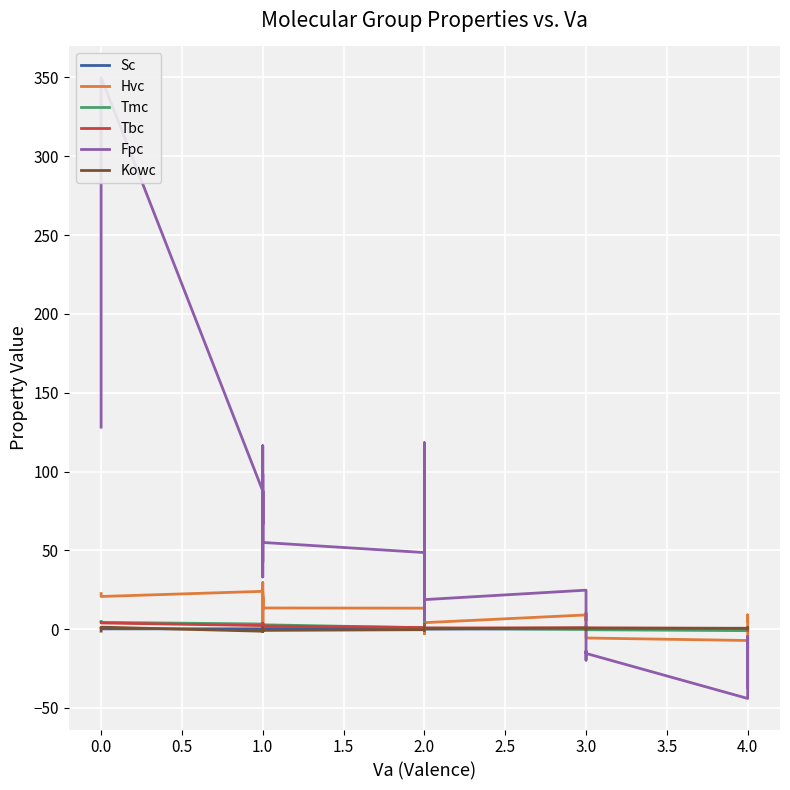

Reading right to left, what are all the values shown in this chart?

Sc: 0.2	0.2	0.3	0.1	0.3	0.1	0.2	0.1	0.1	0.0	0.4	0.1	0.0	0.2	0.1	0.7	-0.0	0.0	0.2	0.4	0.6	0.6	0.2	0.4	0.4	0.2	0.3	0.8	0.2	0.8	0.2	0.1	-0.1	0.5	0.4	0.5	-0.1	0.2	0.2	0.6
Hvc: 4.9	9.0	-7.2	-5.6	8.4	5.8	10.3	5.8	9.0	4.1	35.7	-3.0	-2.4	10.9	10.2	27.9	4.8	7.0	12.4	21.7	16.7	21.0	8.8	13.3	13.4	12.5	17.3	29.5	15.1	21.9	14.1	7.5	-0.5	12.8	20.2	12.8	1.6	24.0	20.7	22.5
Tmc: -0.4	-0.9	-1.0	-0.4	-0.4	-0.6	-0.0	2.1	-0.2	0.6	5.2	0.3	0.7	1.1	2.0	0.9	0.3	1.1	2.0	4.3	2.9	1.4	0.7	0.8	2.7	1.9	2.5	2.8	2.2	2.7	3.3	1.6	1.0	3.3	2.4	2.9	0.8	3.2	4.3	4.8
Tbc: -0.6	0.0	0.4	0.8	0.3	-0.1	0.3	1.3	0.9	0.7	2.5	1.0	1.2	1.5	1.7	2.9	0.6	1.3	1.3	2.9	2.0	2.1	1.0	1.0	2.0	2.3	2.7	3.7	2.6	3.6	2.3	1.6	1.5	2.7	2.6	2.1	0.9	2.2	3.9	4.3
Fpc: -36.7	-4.6	-44.0	-15.4	-14.0	-17.7	-19.7	18.9	24.7	18.7	101.9	6.0	10.2	31.7	65.2	80.9	11.4	43.4	23.2	118.2	63.8	46.4	32.8	48.6	55.0	61.5	88.8	116.3	66.5	98.3	58.6	53.2	42.5	87.7	81.5	72.5	33.1	87.7	350.0	128.1
Kowc: 0.8	1.0	0.6	0.6	-0.4	0.4	0.1	0.2	0.7	0.2	-0.1	0.3	0.4	0.9	0.8	-0.1	0.5	0.5	-0.9	-0.3	-0.2	-0.3	-0.1	-0.4	-0.8	0.5	0.8	-0.3	0.3	-0.5	-1.5	-0.4	0.2	-0.4	-0.7	0.1	0.1	-1.3	1.3	-1.3